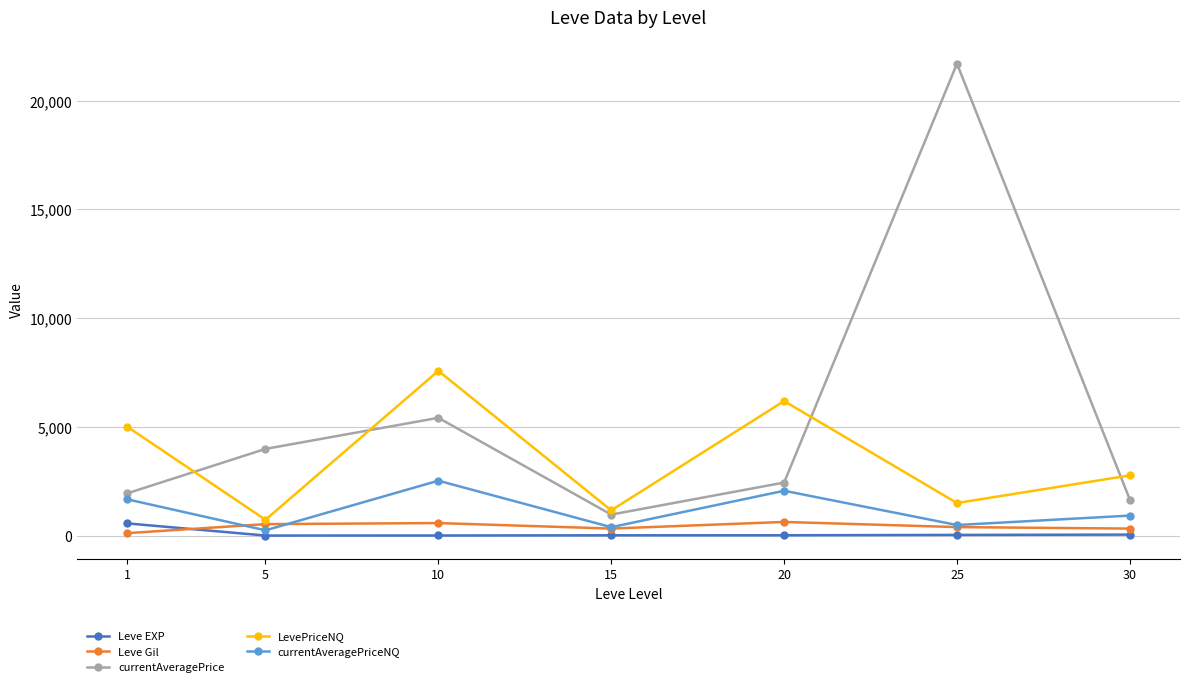

Does the chart display data point markers on the line(s)?

Yes